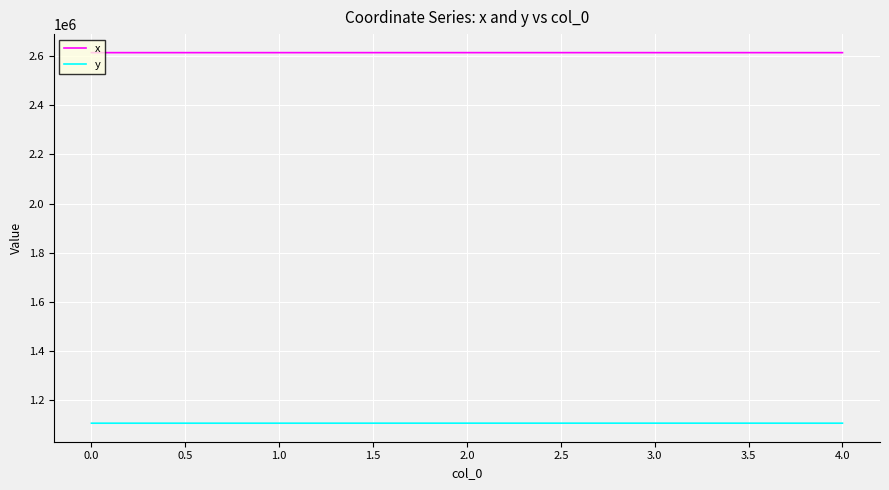

How many lines are shown in the chart?

2